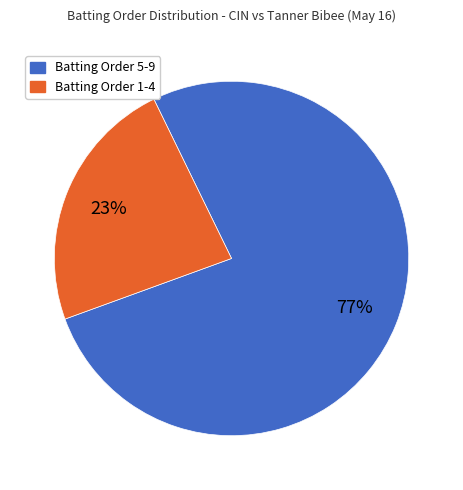

Is there a majority slice in this chart?

Yes